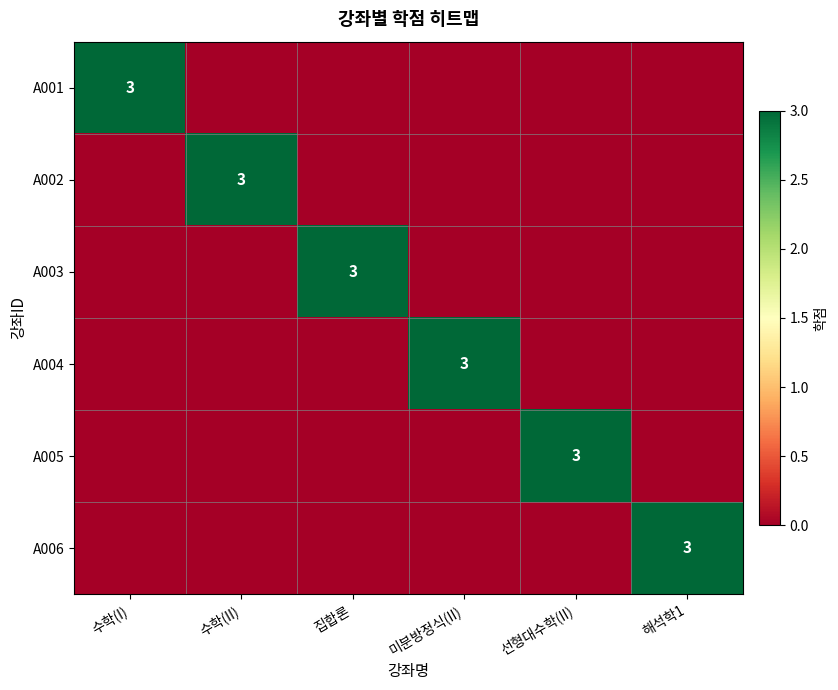

Between 수학(II) and 미분방정식(II), which is larger?

수학(II)